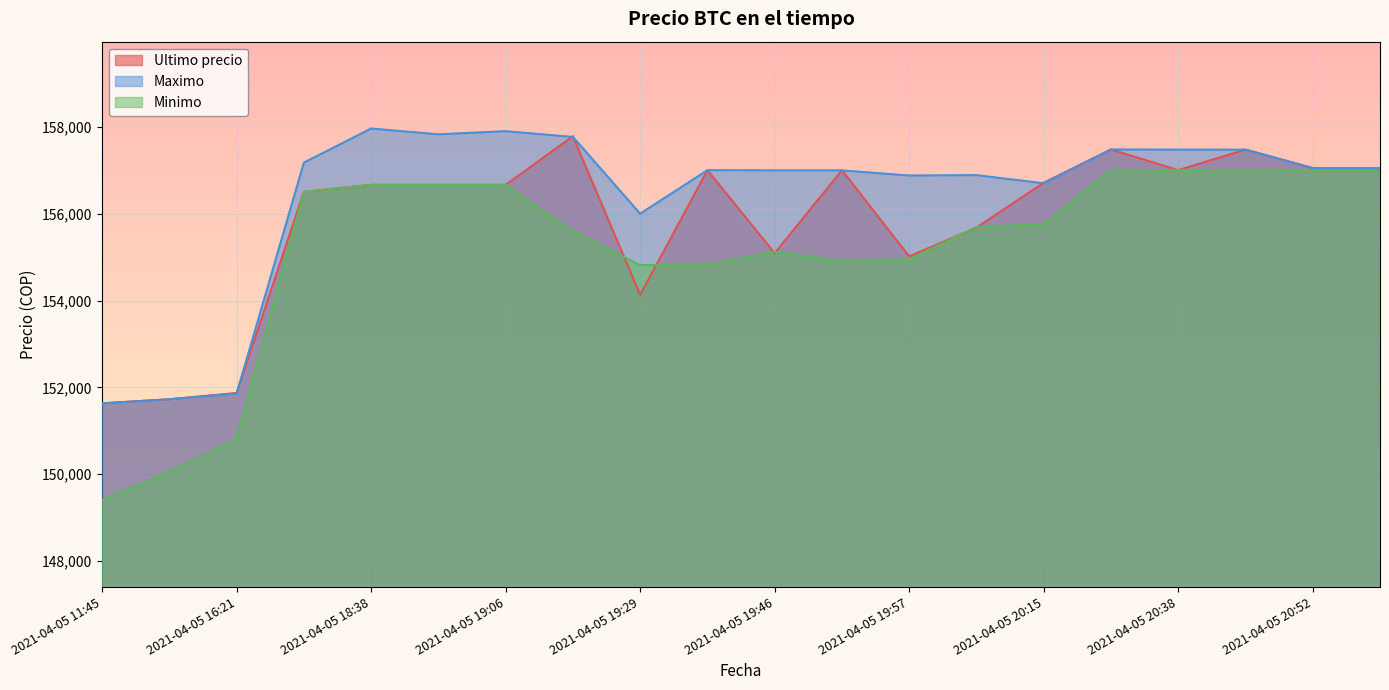

Reading left to right, extract all data points from this chart.

Ultimo precio: 151633	151727	151872	156502	156663	156663	156663	157782	154130	157000	155090	156999	155017	155679	156711	157477	157002	157474	157050	157000
Maximo: 151633	151727	151858	157175	157960	157827	157899	157766	156000	157000	156997	156996	156878	156887	156700	157477	157474	157474	157050	157050
Minimo: 149404	150056	150798	156502	156663	156663	156663	155596	154815	154815	155117	154911	154951	155692	155755	157000	157003	157001	157000	157000